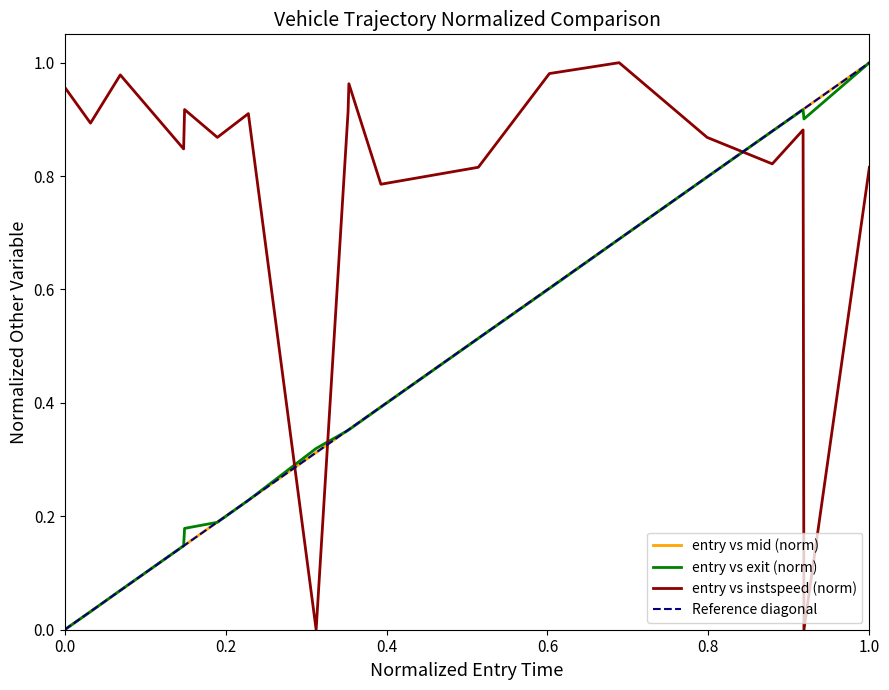

Which series ends up on top after the final intersection of entry vs instspeed (norm) and entry vs mid (norm)?

entry vs mid (norm)